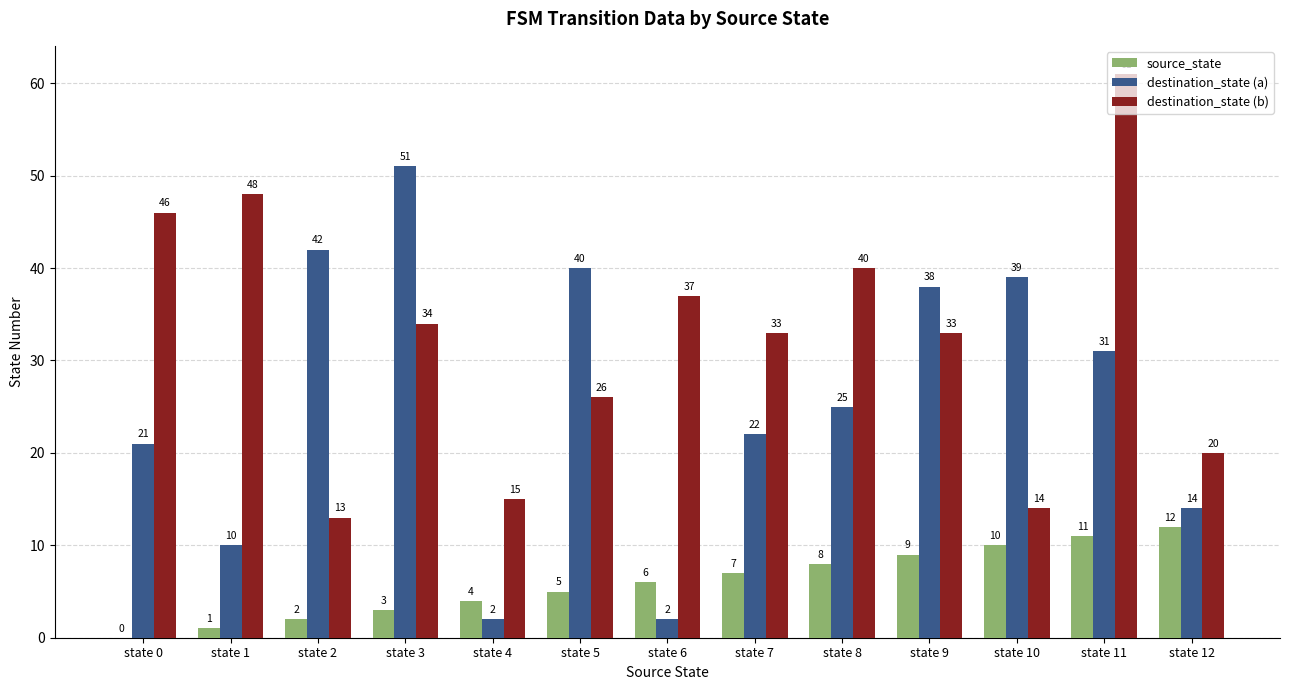

Between state 2 and state 9, which series saw the biggest shift?

destination_state (b)